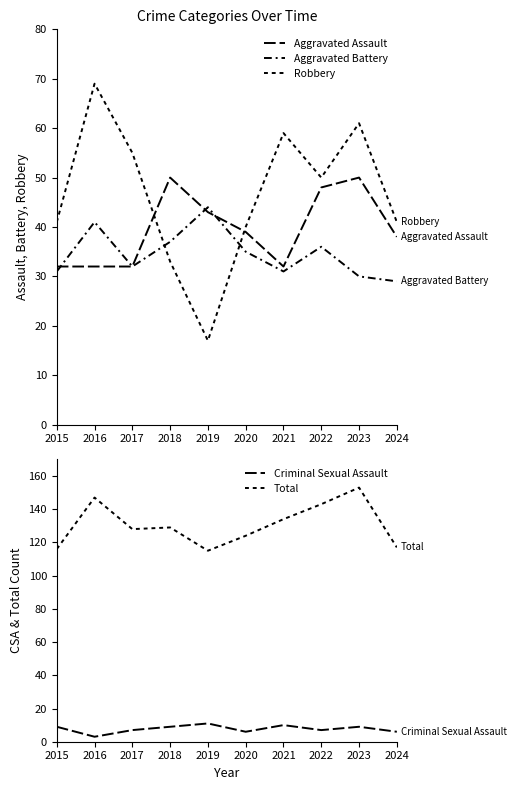

Reading right to left, extract all data points from this chart.

Aggravated Assault: 2024=38	2023=50	2022=48	2021=32	2020=39	2019=43	2018=50	2017=32	2016=32	2015=32
Aggravated Battery: 2024=29	2023=30	2022=36	2021=31	2020=35	2019=44	2018=37	2017=32	2016=41	2015=31
Robbery: 2024=41	2023=61	2022=50	2021=59	2020=40	2019=17	2018=33	2017=55	2016=69	2015=41
Criminal Sexual Assault: 2024=6	2023=9	2022=7	2021=10	2020=6	2019=11	2018=9	2017=7	2016=3	2015=9
Total: 2024=117	2023=153	2022=143	2021=134	2020=124	2019=115	2018=129	2017=128	2016=147	2015=116